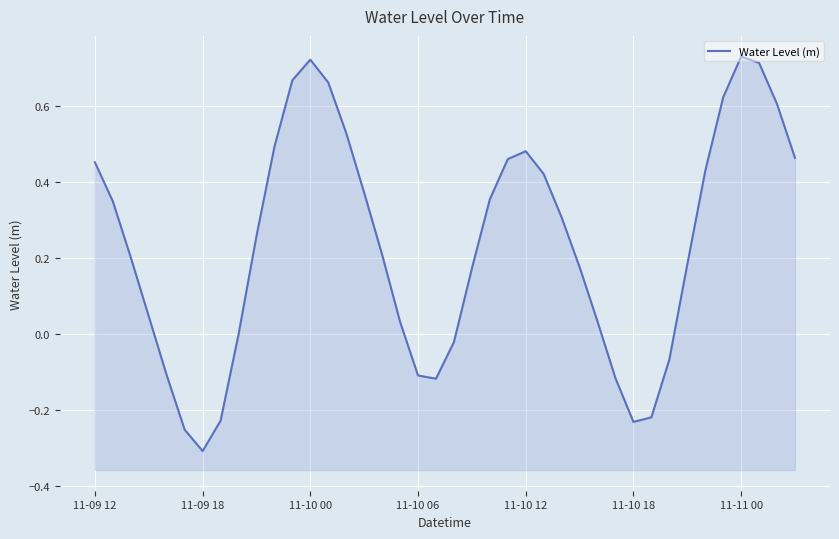

Count the number of values greater than 0.

28